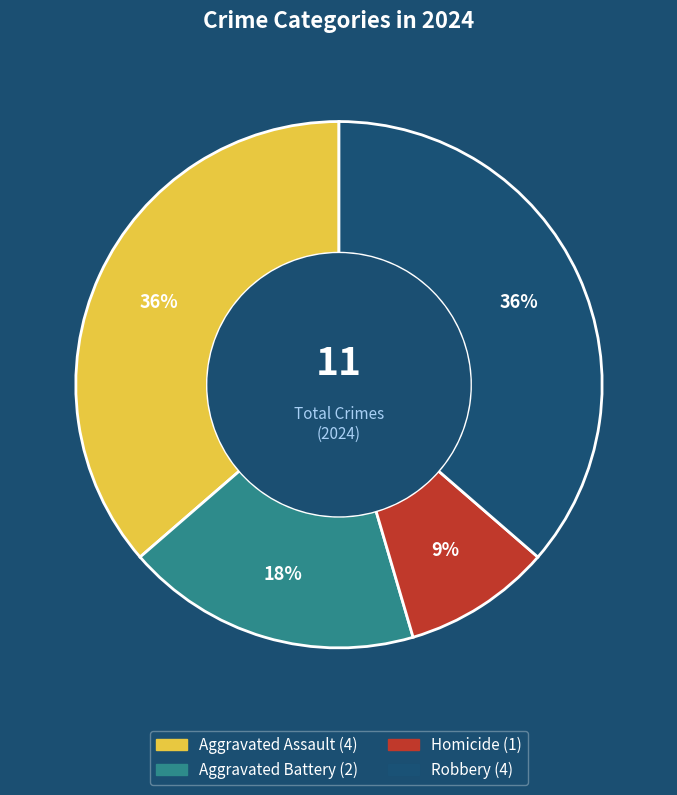

To the nearest percent, what is the combined percentage of Aggravated Battery and Aggravated Assault?

55%